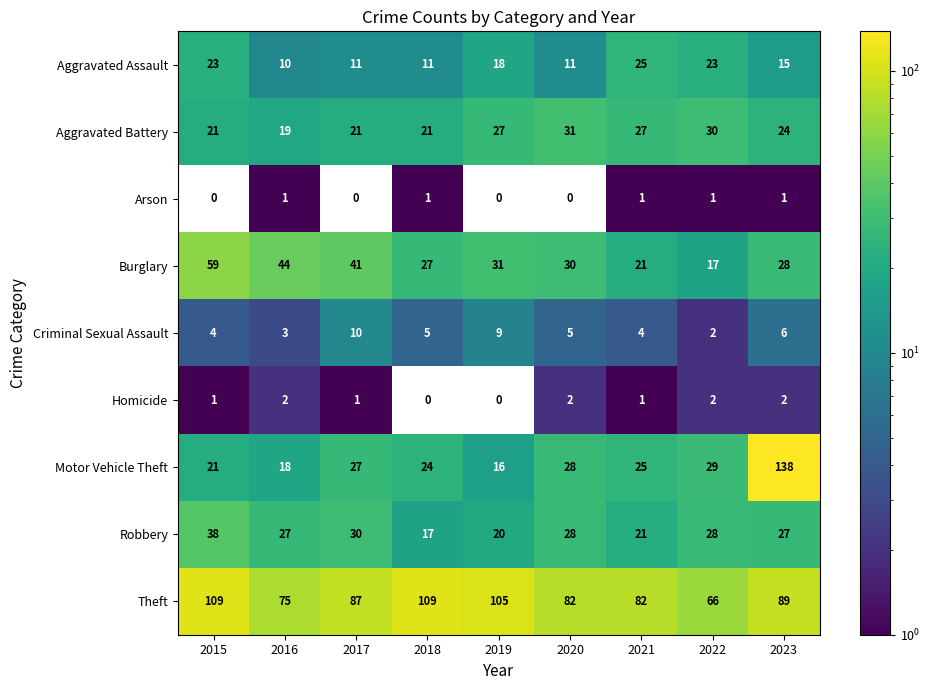

At which label is Theft closest to 87?

2017